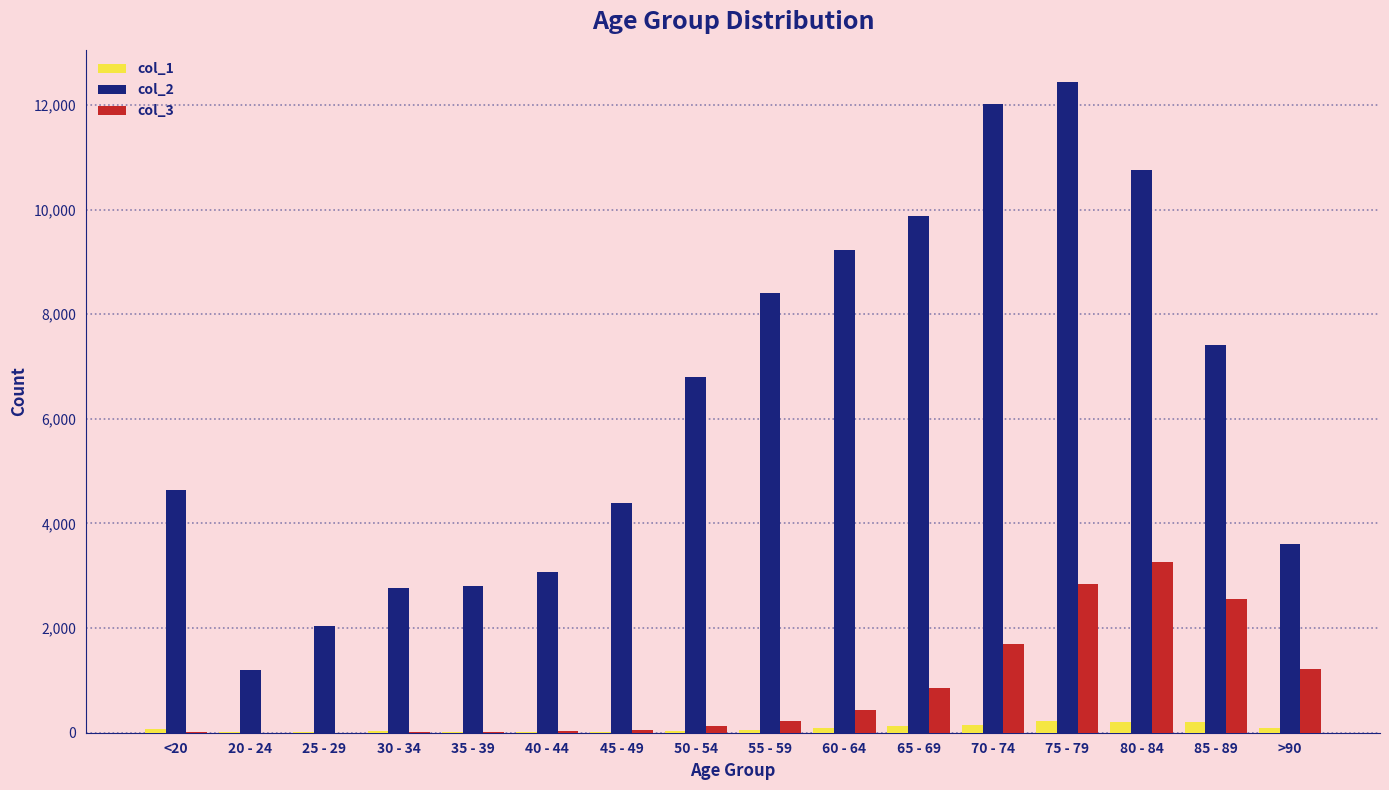

What is the spread (max minus min) of values at 45 - 49?

4373